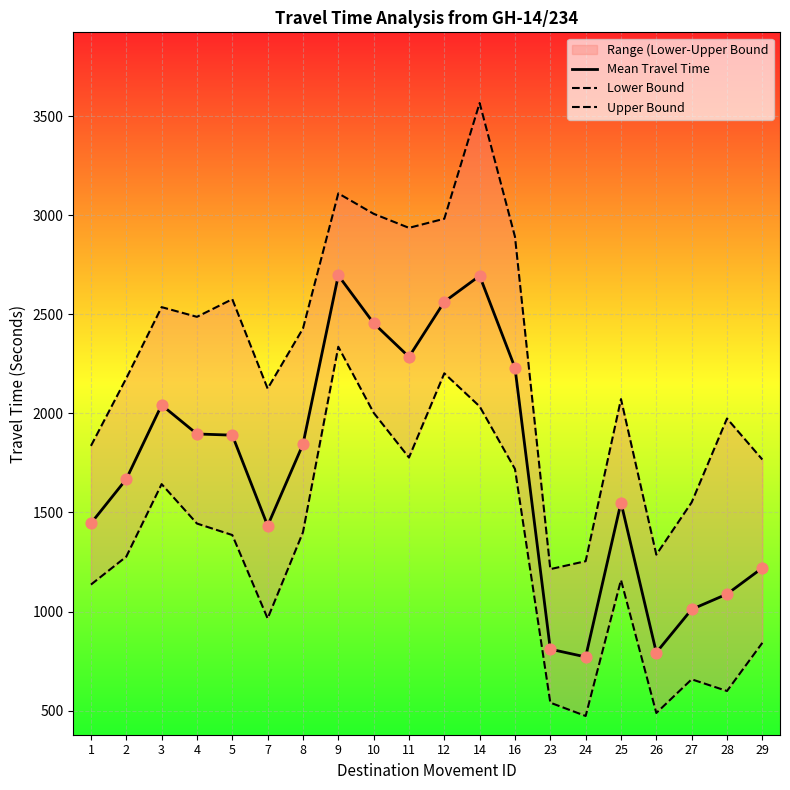

At which category is the sum across all series the highest?

14